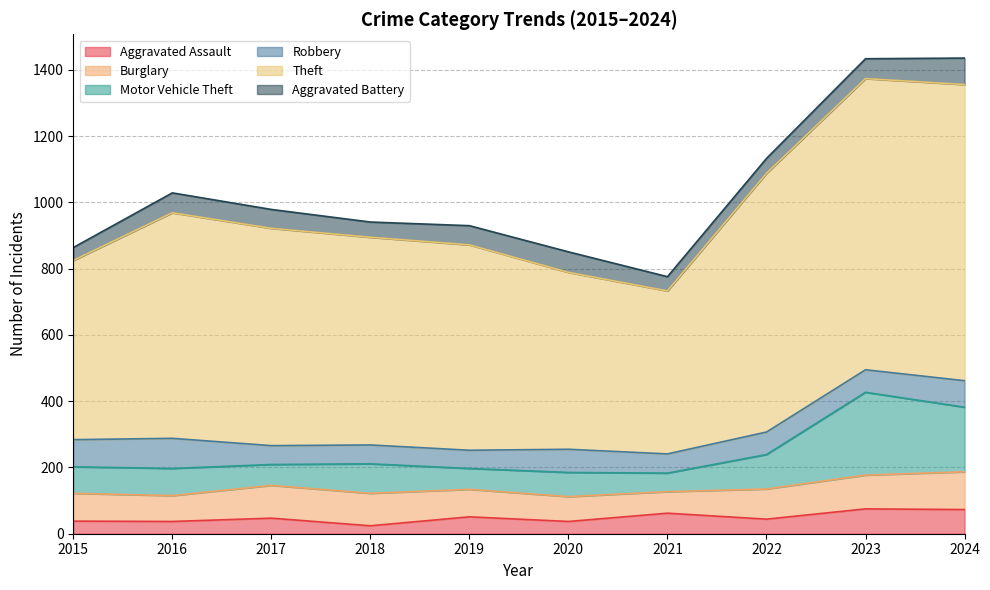

How many data points does each series have?

10